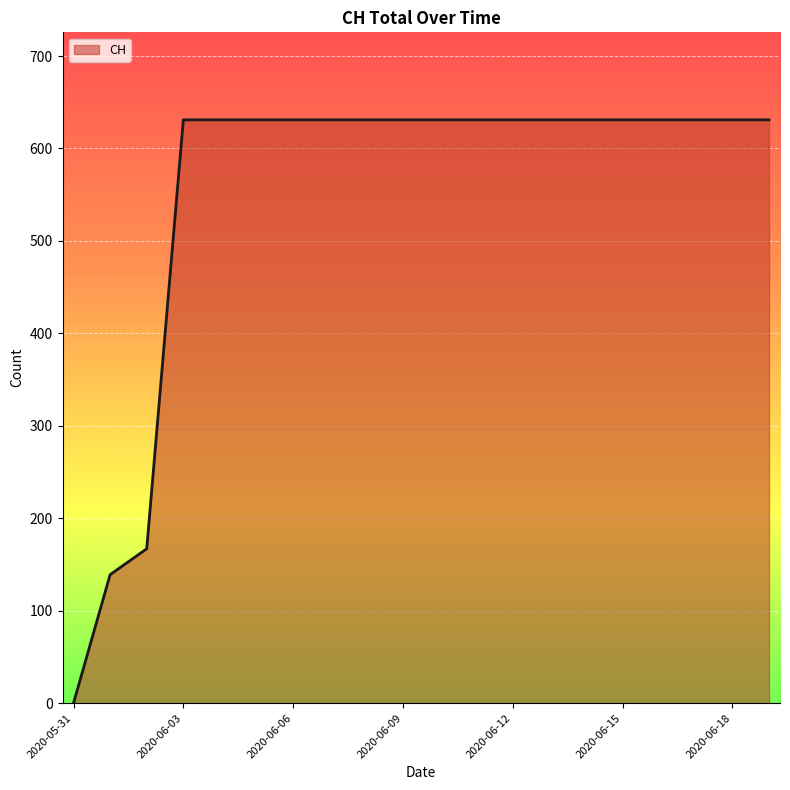

How many lines are shown in the chart?

1